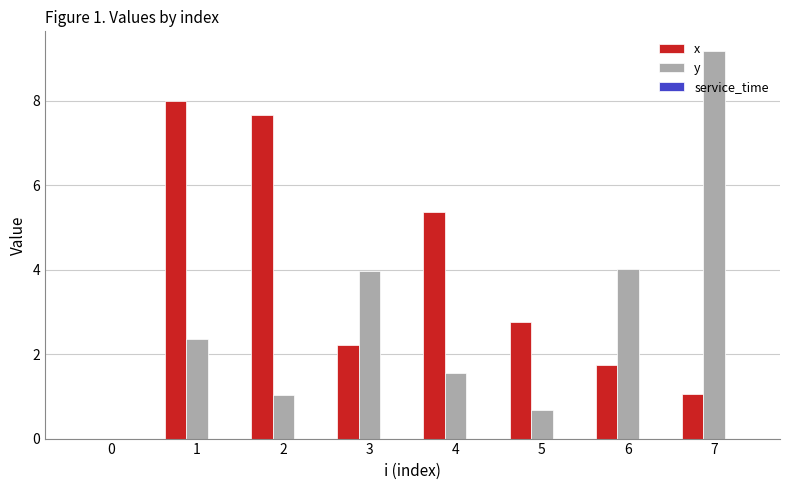

True or false: x has a value of 7.7 at 2.

True